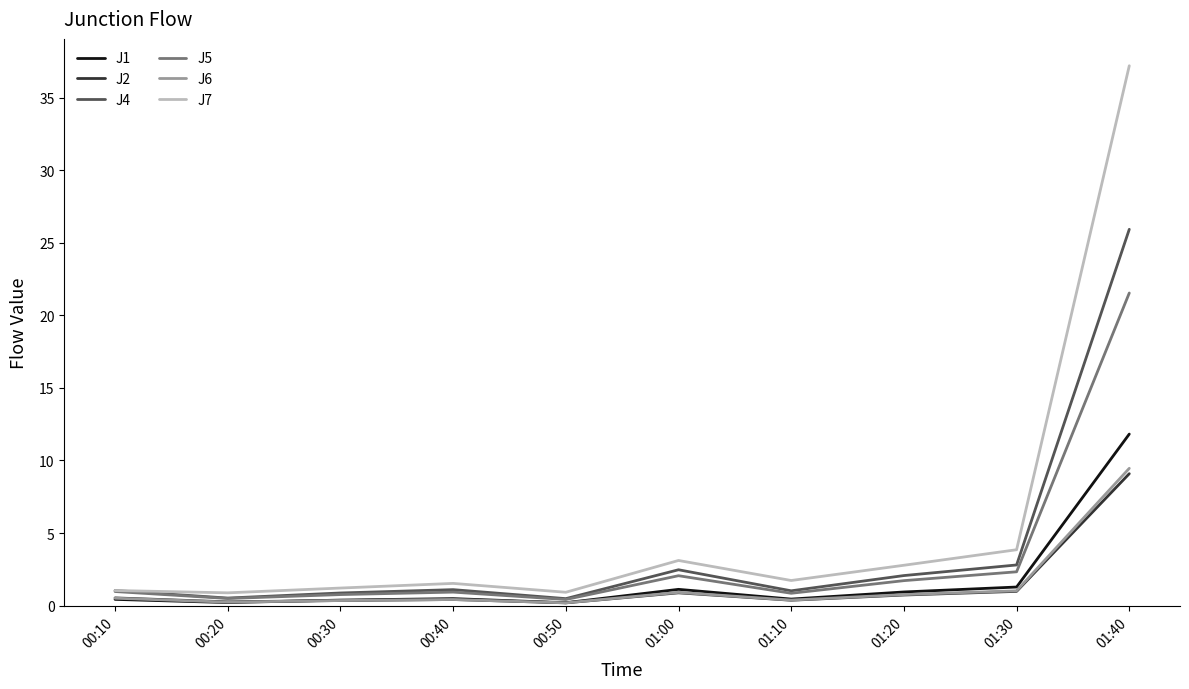

True or false: J5 has more than 0 points higher than both neighbors.

True